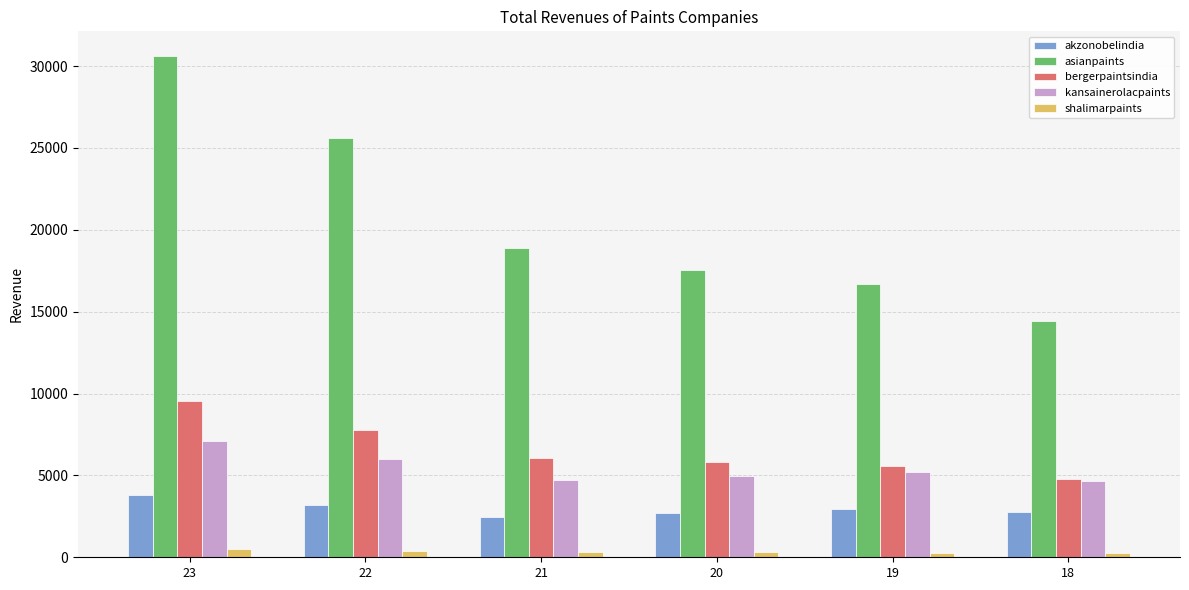

What is the highest value of the akzonobelindia series?

3829.5